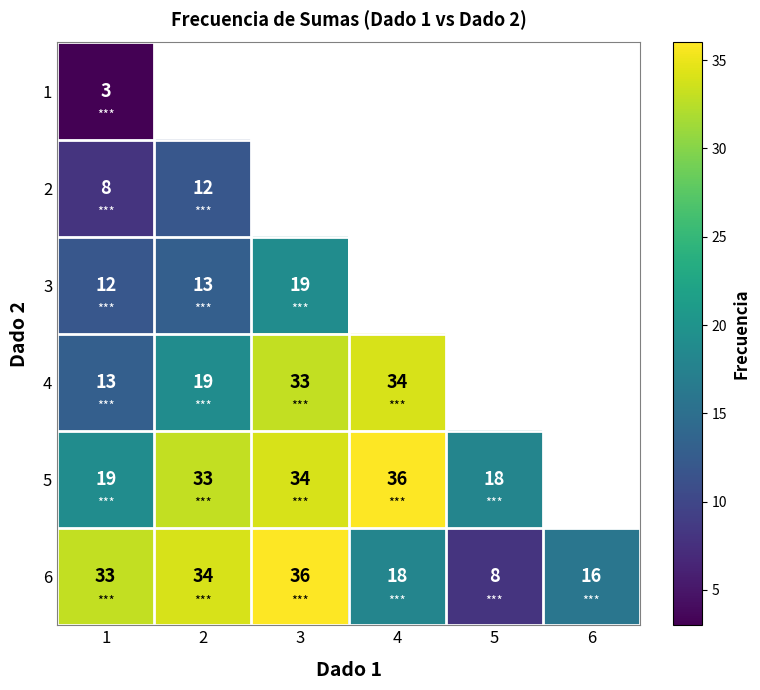

What is the difference between the 2 values at 1 and 2?

4